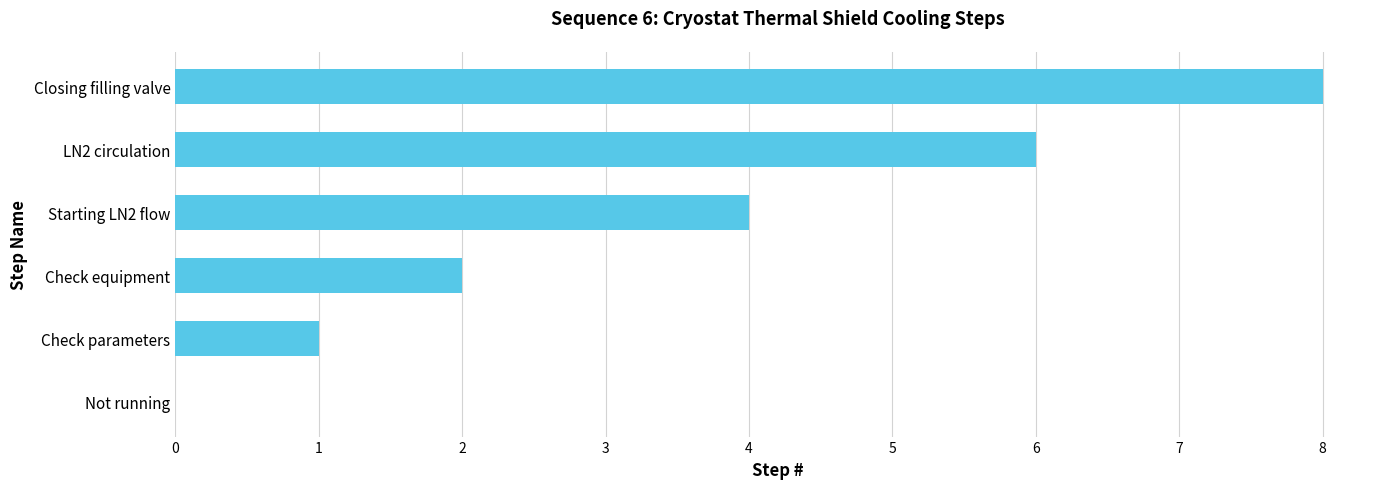

Are the bars horizontal?

Yes